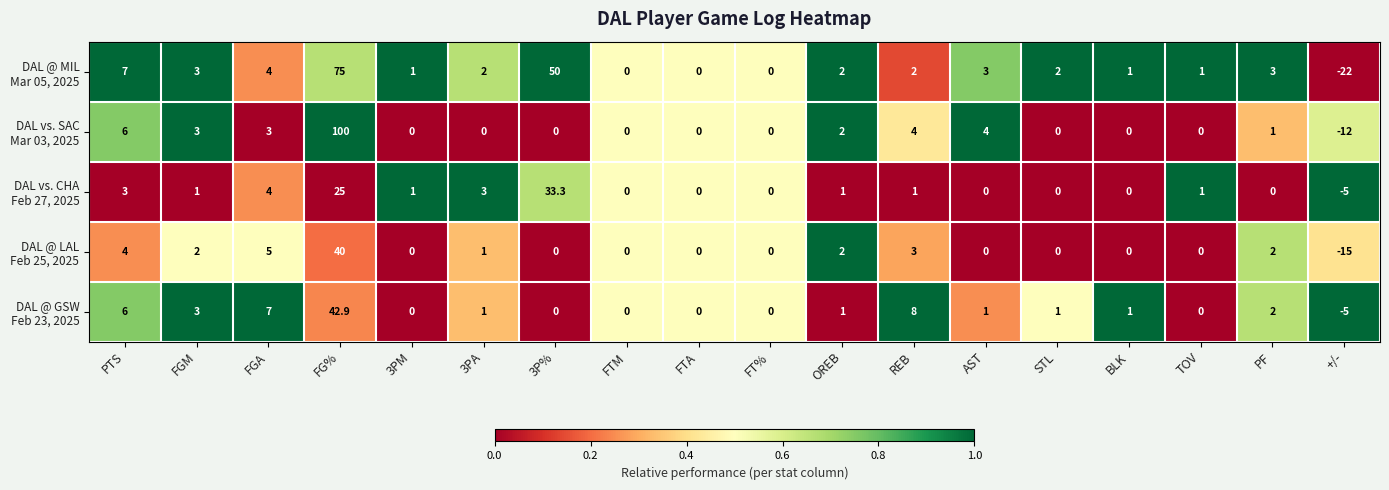

At which category does the chart reach its minimum across all series?

+/-